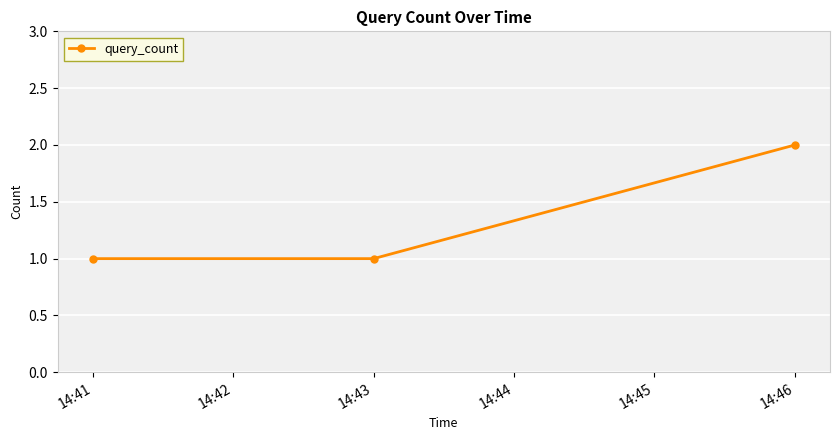

What is the value of the 3rd point from the left?

2